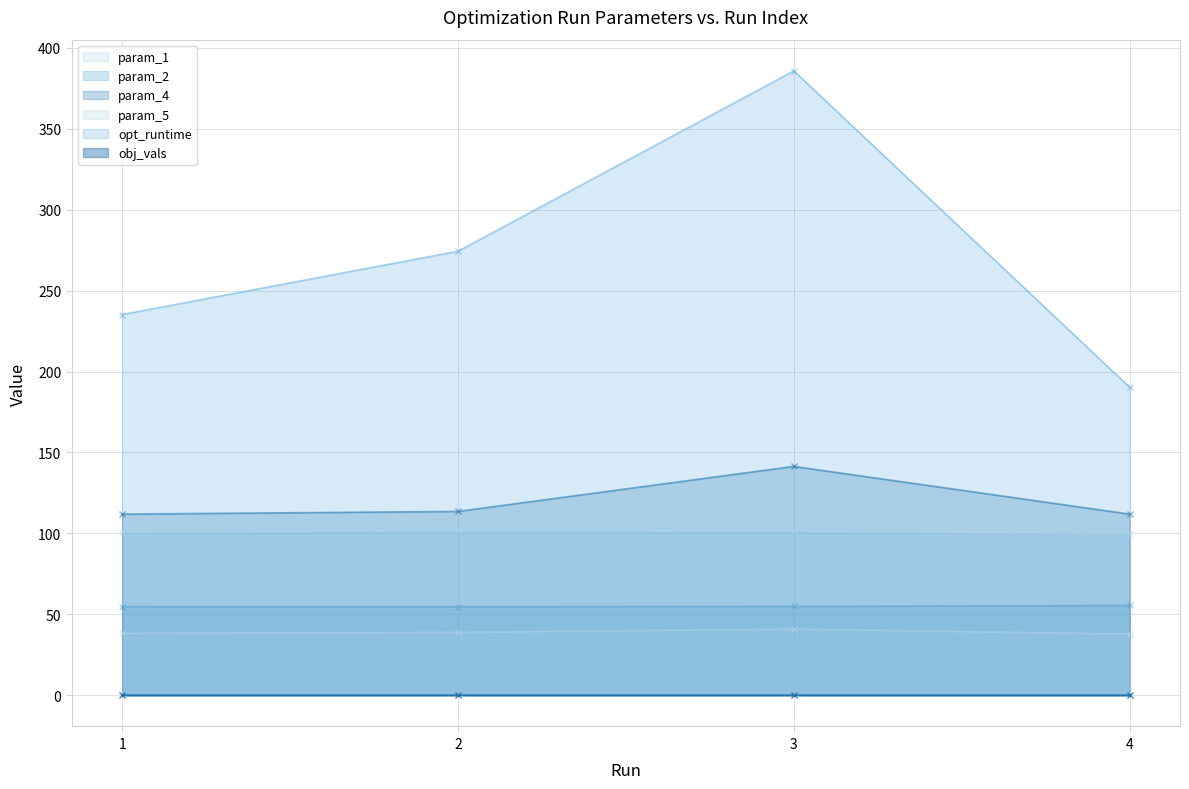

The param_2 series shows 54.8 at 1. True or false?

True